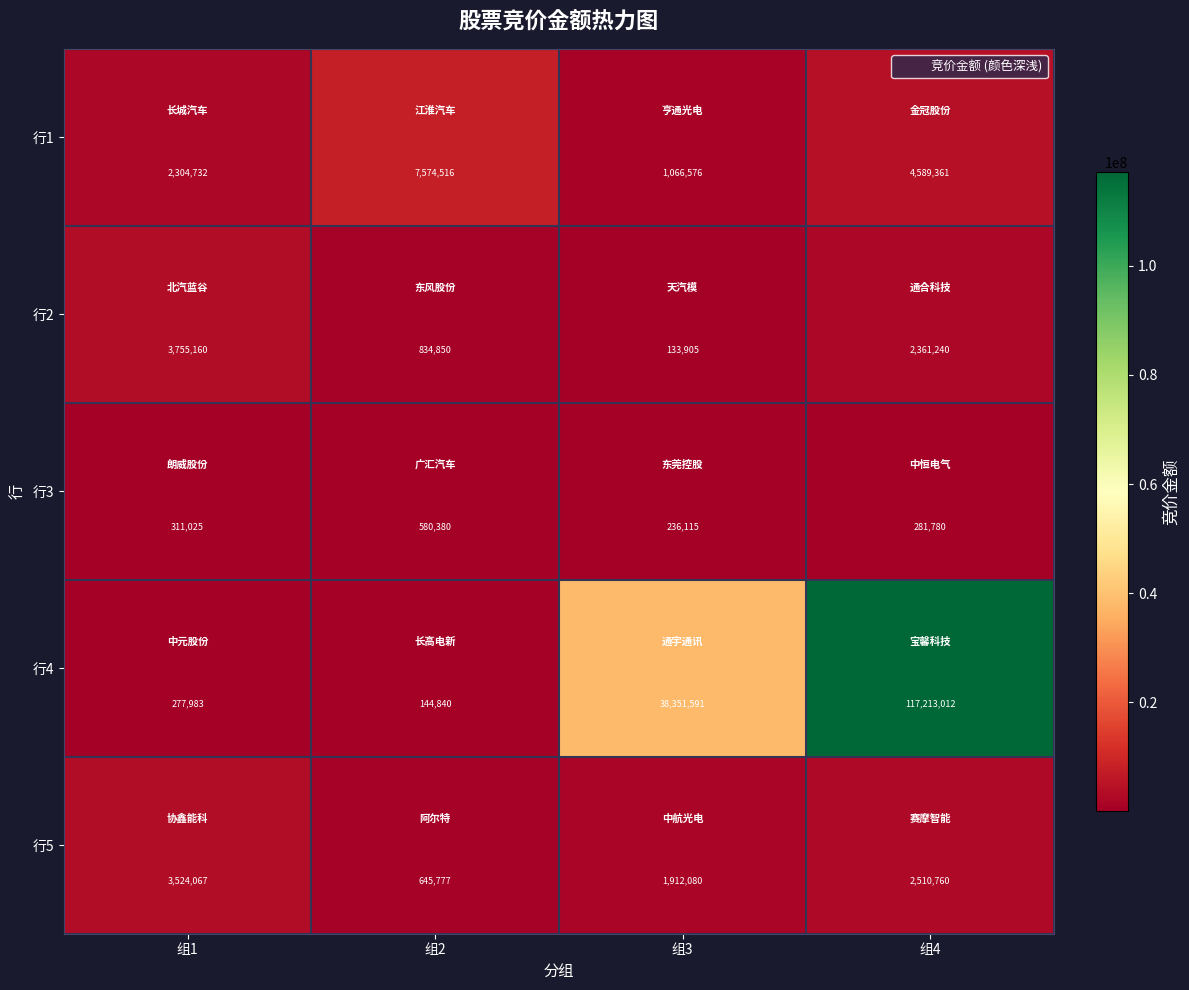

List the series in order of their peak value, lowest first.

行3, 行5, 行2, 行1, 行4